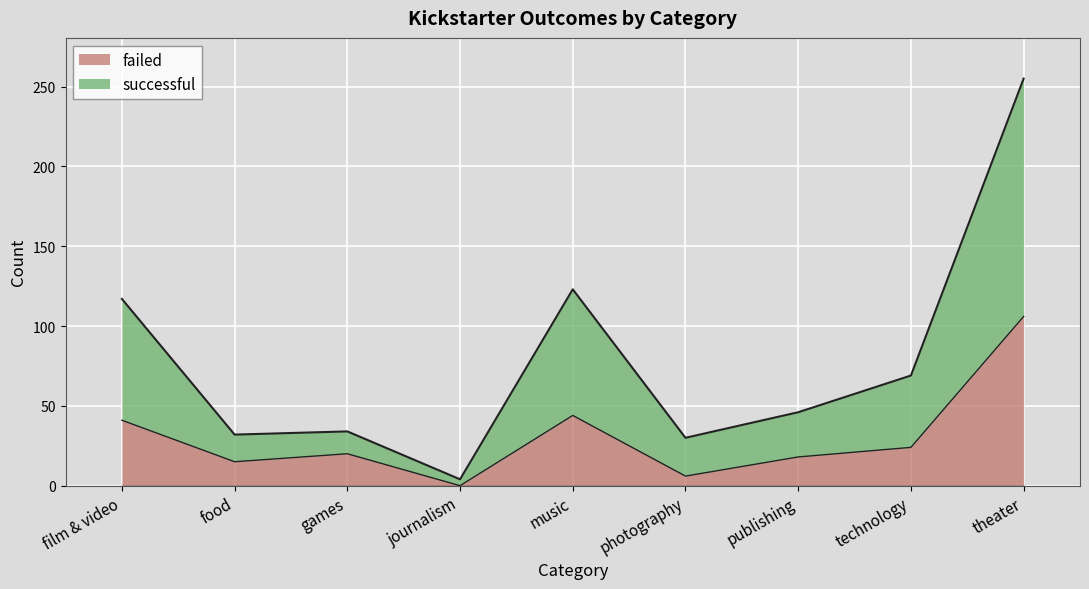

Which category has the lowest value in the failed series?

journalism